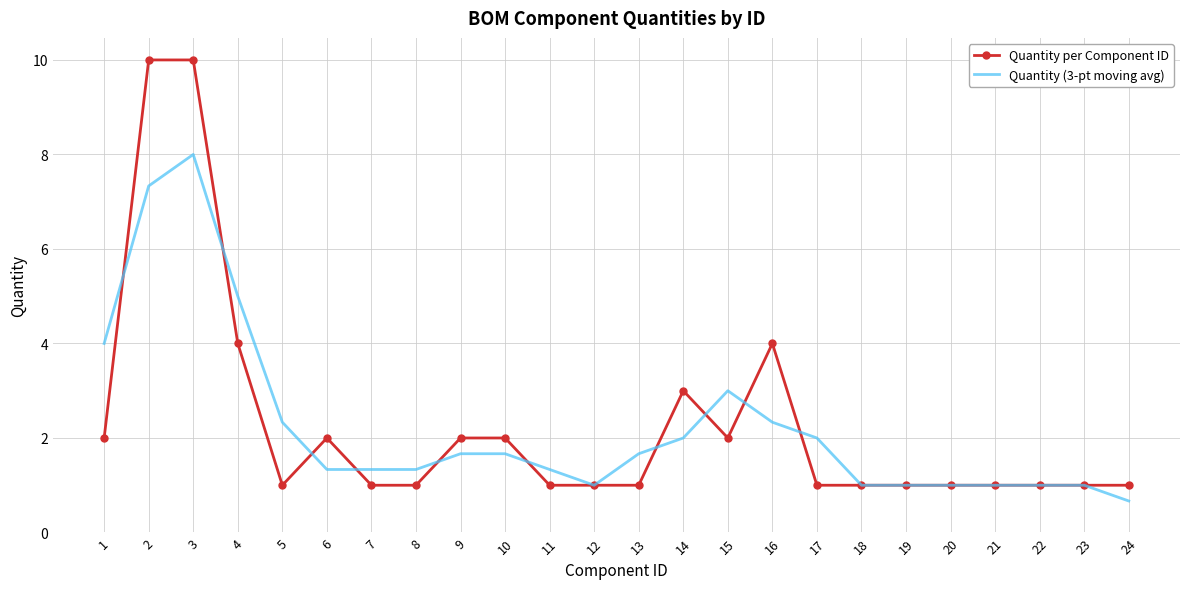

Is it true that Quantity (3-pt moving avg) equals 1.0 at 12?

True